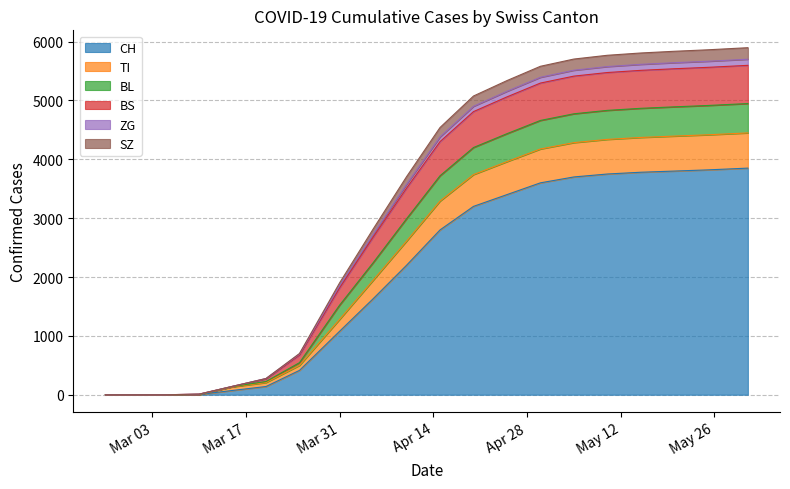

What is the maximum value for CH?

3850